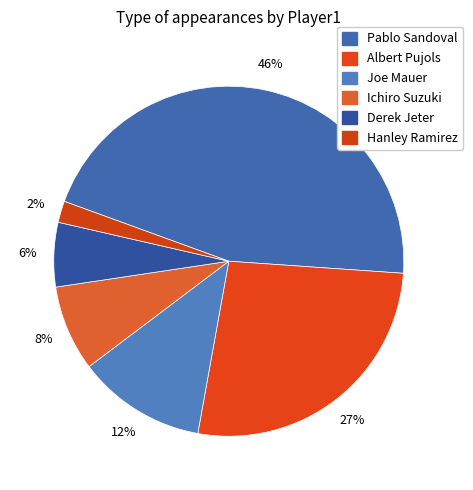

Count the number of slices in the pie.

6